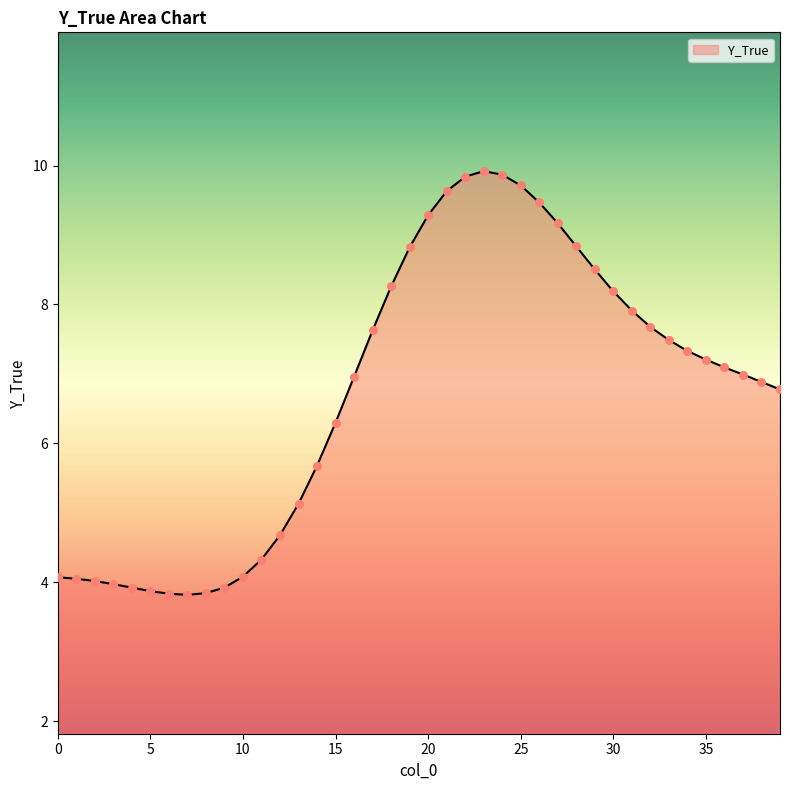

What is the minimum value shown in the chart?

3.8